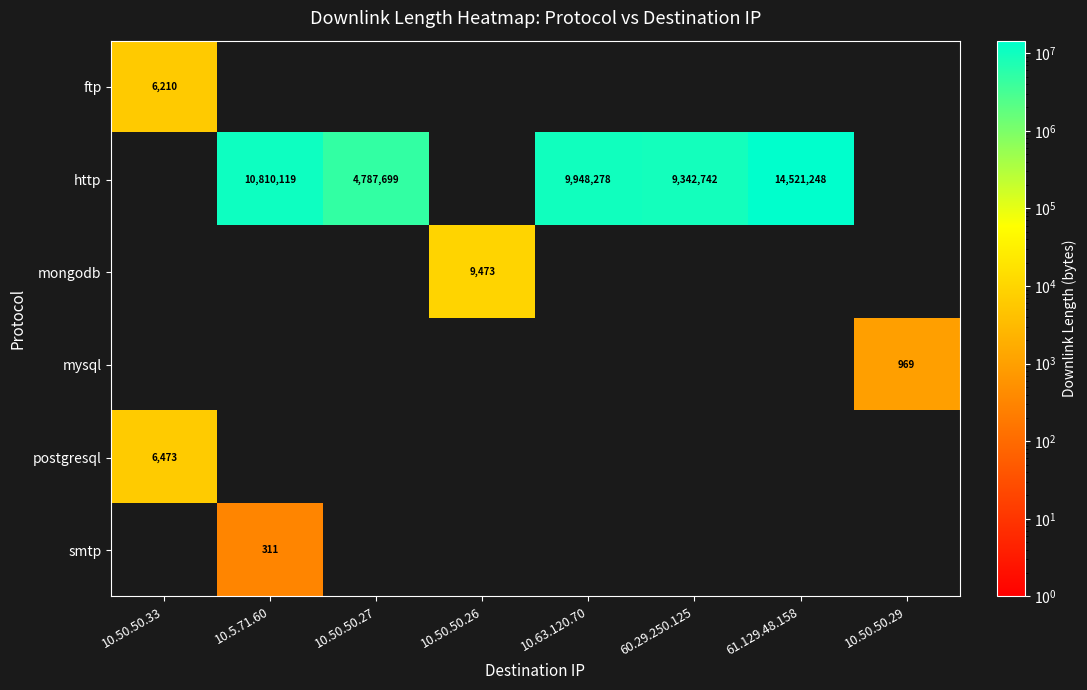

The smtp series shows 213 at 10.5.71.60. True or false?

False